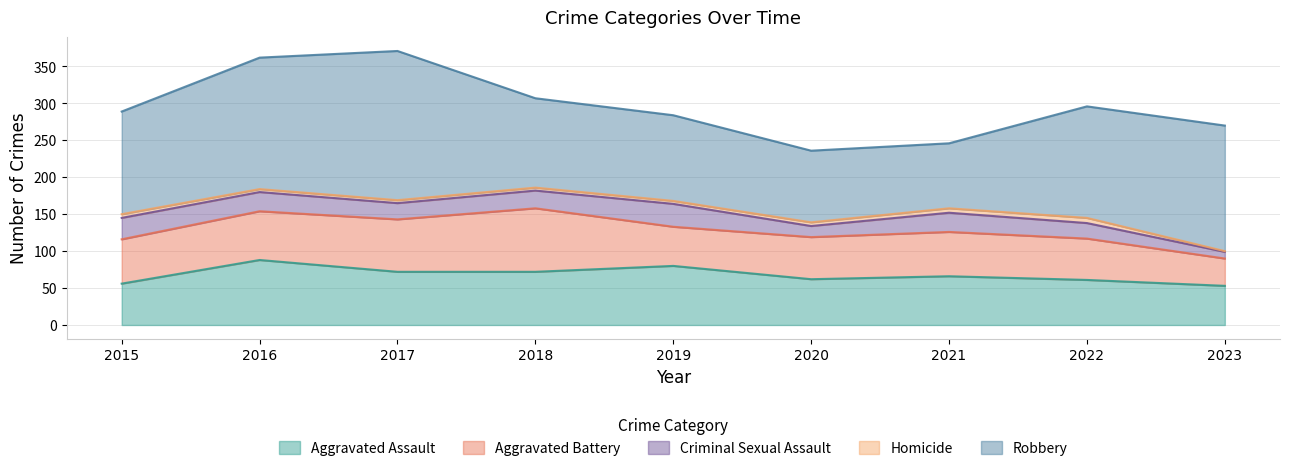

Where does the Homicide series first go above 4?

2015